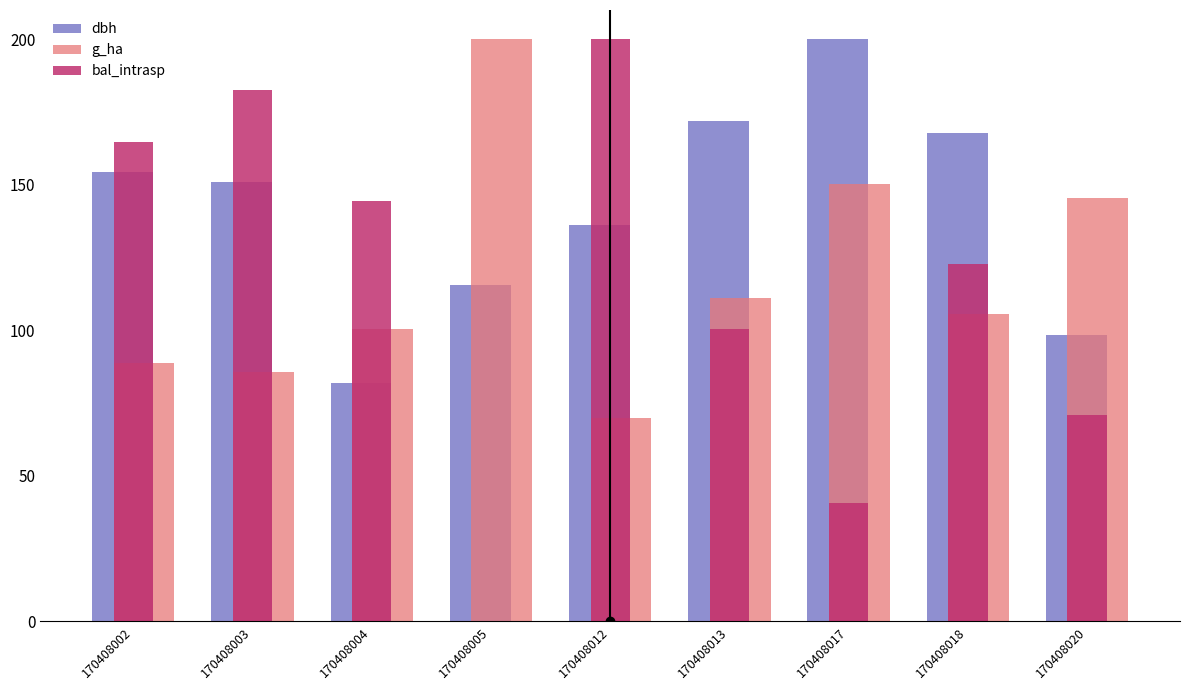

Reading left to right, extract all data points from this chart.

dbh: 170408002=154.4	170408003=151.1	170408004=81.9	170408005=115.5	170408012=136.2	170408013=172.0	170408017=200.0	170408018=167.8	170408020=98.5
g_ha: 170408002=88.9	170408003=85.8	170408004=100.4	170408005=200.0	170408012=69.7	170408013=111.1	170408017=150.2	170408018=105.7	170408020=145.6
bal_intrasp: 170408002=164.6	170408003=182.6	170408004=144.3	170408005=0.0	170408012=200.0	170408013=100.3	170408017=40.5	170408018=122.8	170408020=71.0